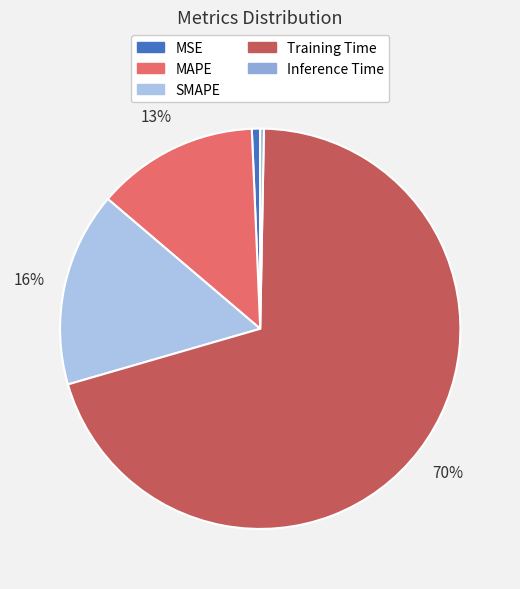

Between MAPE and Inference Time, which is larger?

MAPE